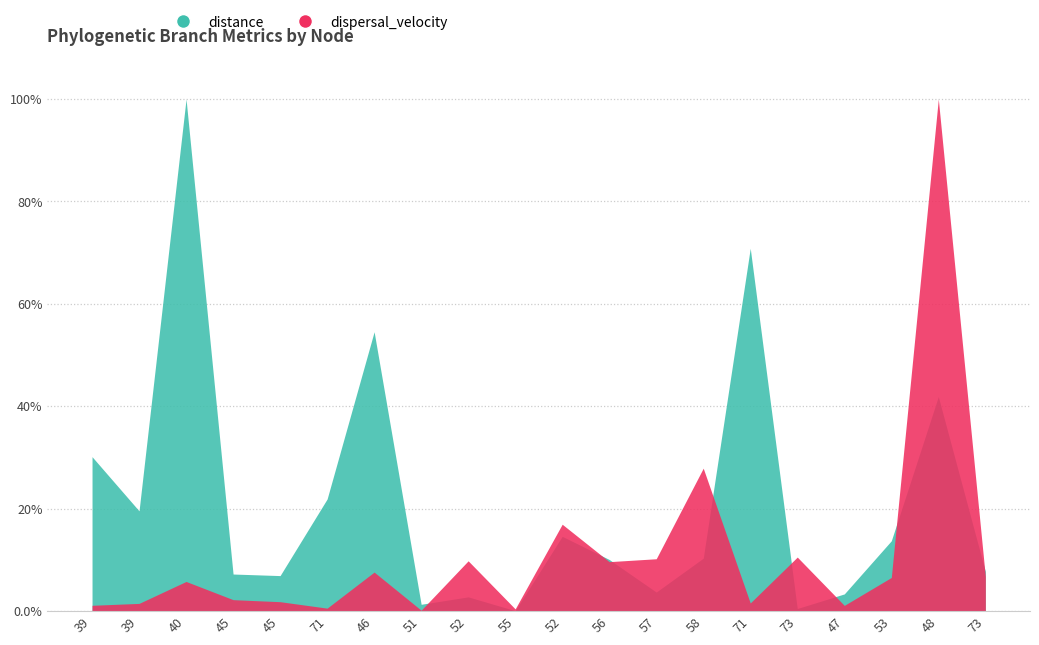

What is the total value across all series at 45?

174.9